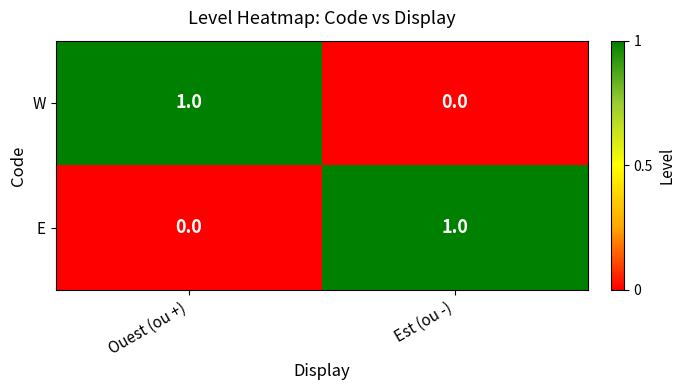

At Est (ou -), list the series in order from smallest to largest.

W, E